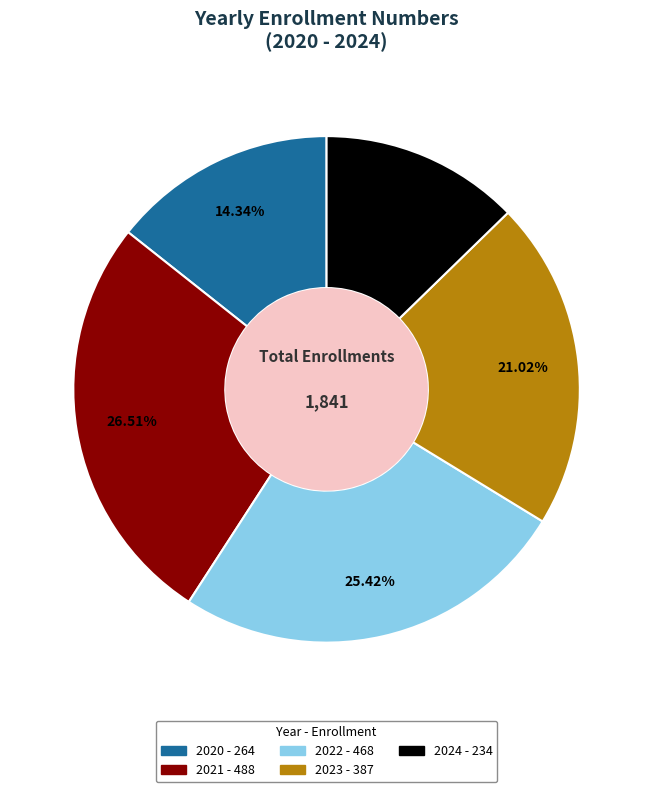

Rank the categories by value from lowest to highest.

2024, 2020, 2023, 2022, 2021